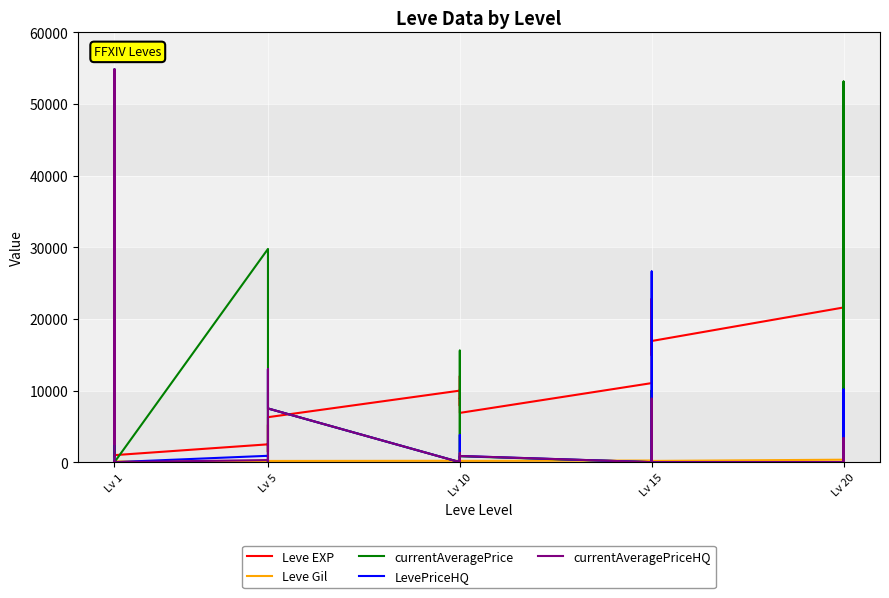

At how many categories does at least one series exceed 5757?

22